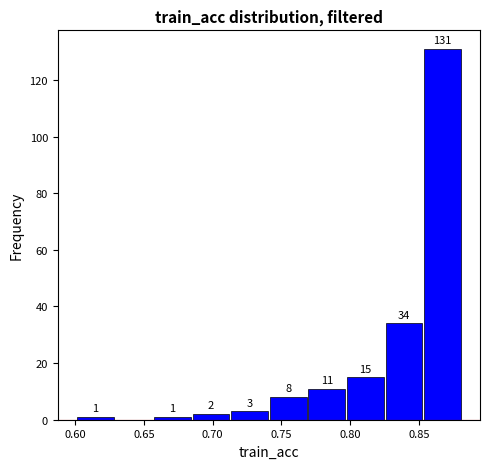

Which range on the x-axis has the tallest bar?

0.855 to 0.880